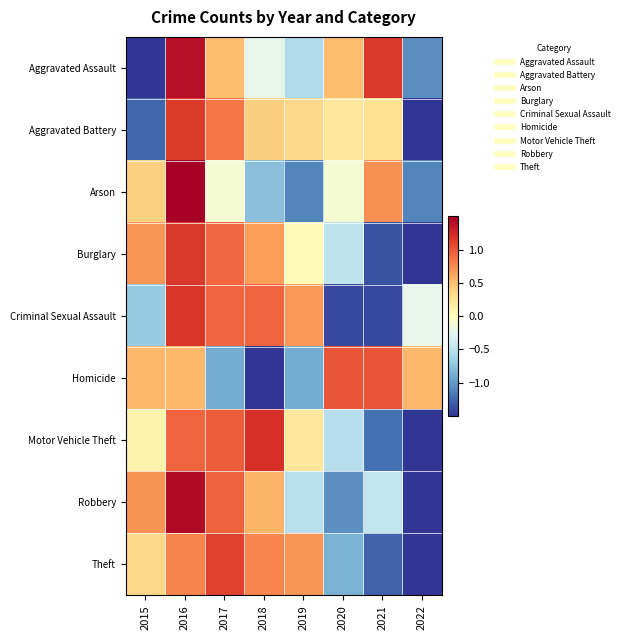

Reading left to right, transcribe all the data shown in this chart.

Aggravated Assault: 2015=-1.7	2016=1.4	2017=0.5	2018=-0.2	2019=-0.6	2020=0.5	2021=1.2	2022=-1.1
Aggravated Battery: 2015=-1.3	2016=1.1	2017=0.9	2018=0.4	2019=0.3	2020=0.2	2021=0.3	2022=-2.0
Arson: 2015=0.4	2016=2.1	2017=-0.1	2018=-0.8	2019=-1.1	2020=-0.1	2021=0.7	2022=-1.1
Burglary: 2015=0.7	2016=1.2	2017=0.9	2018=0.7	2019=0.0	2020=-0.5	2021=-1.4	2022=-1.7
Criminal Sexual Assault: 2015=-0.7	2016=1.2	2017=0.9	2018=0.9	2019=0.7	2020=-1.4	2021=-1.4	2022=-0.2
Homicide: 2015=0.5	2016=0.5	2017=-0.9	2018=-1.9	2019=-0.9	2020=1.0	2021=1.0	2022=0.5
Motor Vehicle Theft: 2015=0.1	2016=0.9	2017=1.0	2018=1.2	2019=0.2	2020=-0.5	2021=-1.2	2022=-1.7
Robbery: 2015=0.7	2016=1.4	2017=1.0	2018=0.6	2019=-0.5	2020=-1.0	2021=-0.5	2022=-1.6
Theft: 2015=0.3	2016=0.8	2017=1.1	2018=0.8	2019=0.7	2020=-0.9	2021=-1.3	2022=-1.6